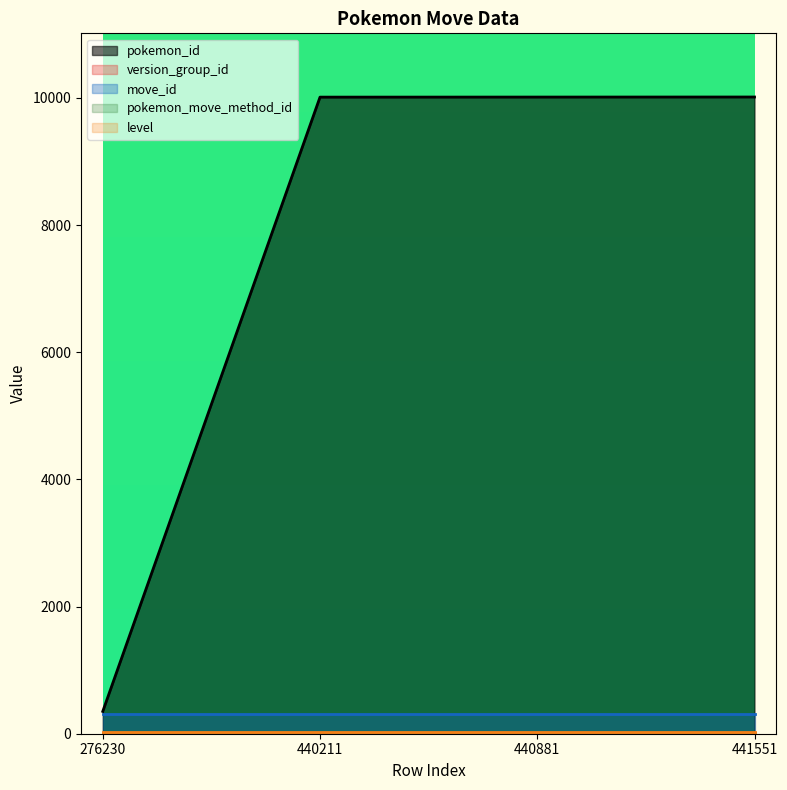

What is the value of the level point at the 2nd from the left?

30